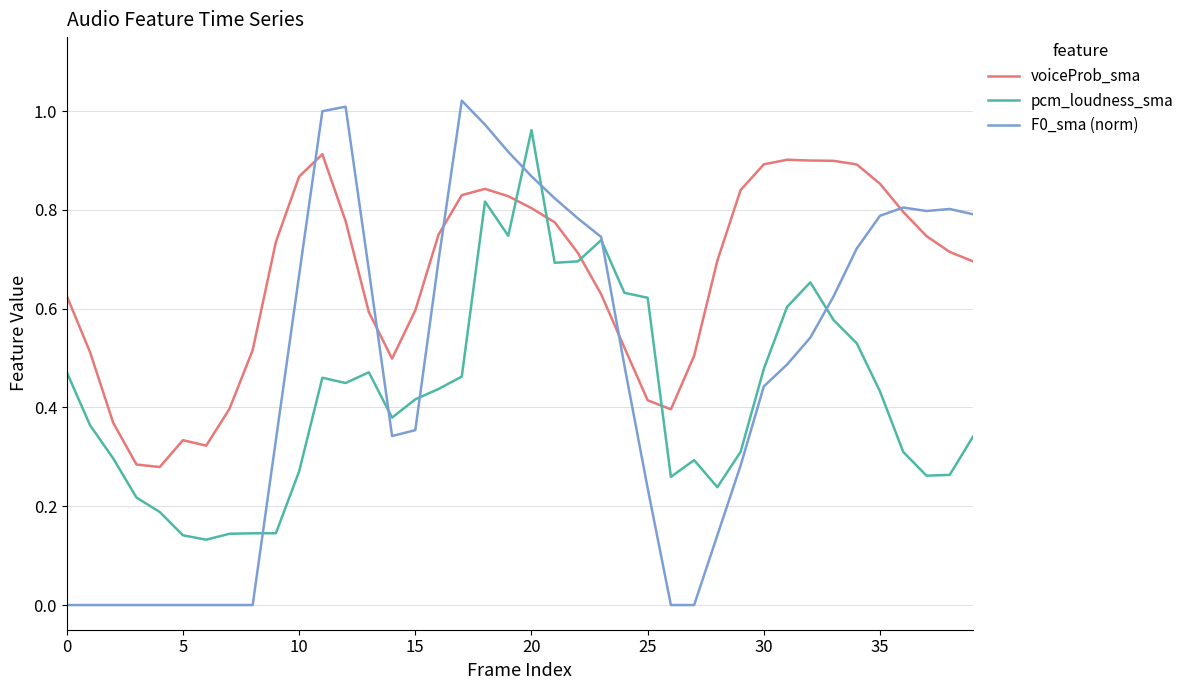

What are all the series names shown in the legend?

voiceProb_sma, pcm_loudness_sma, F0_sma (norm)